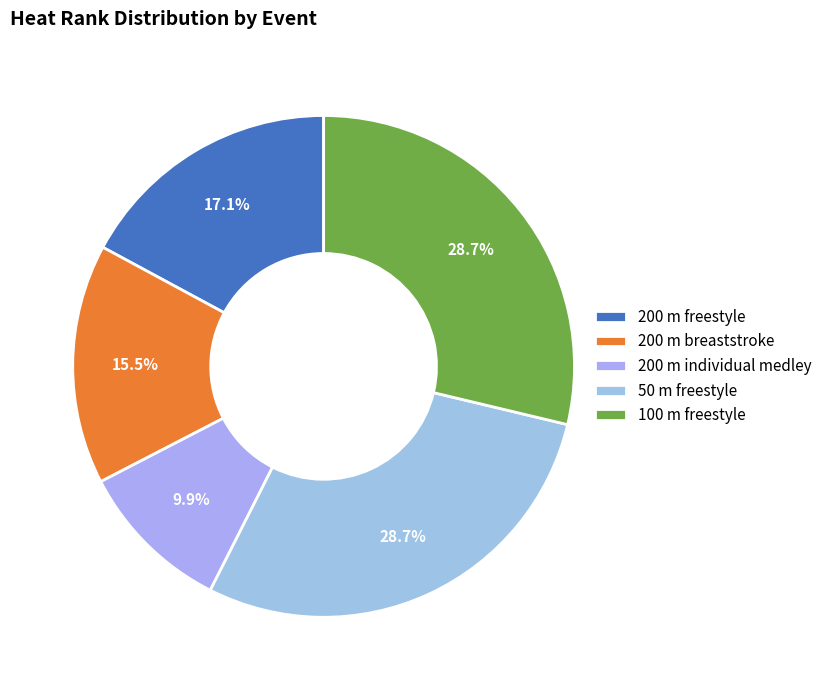

Rank the categories by value from highest to lowest.

50 m freestyle, 100 m freestyle, 200 m freestyle, 200 m breaststroke, 200 m individual medley